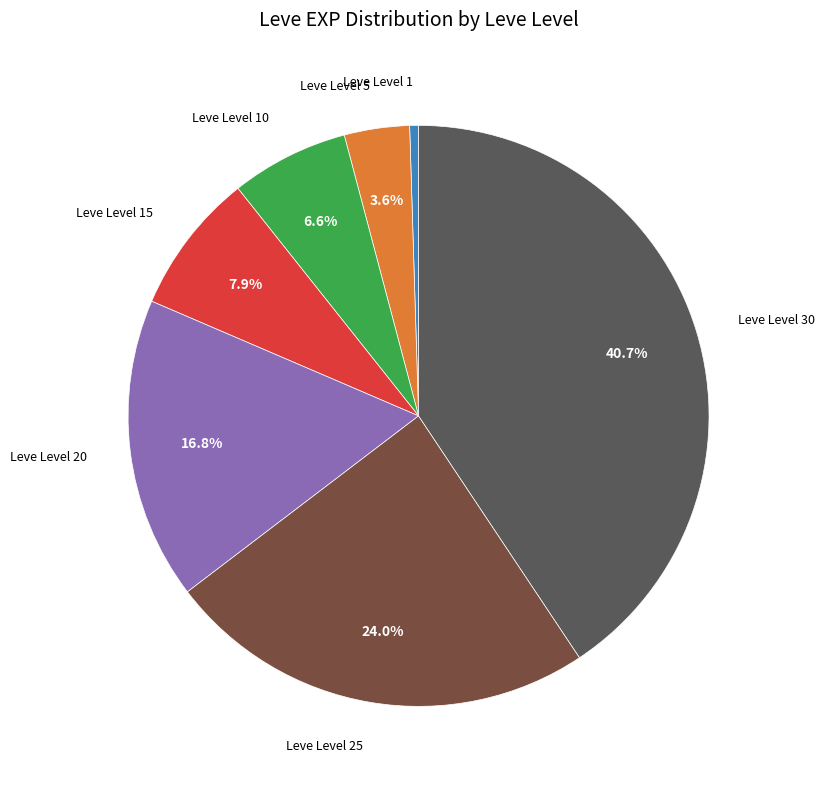

Which has a higher value, Leve Level 20 or Leve Level 15?

Leve Level 20